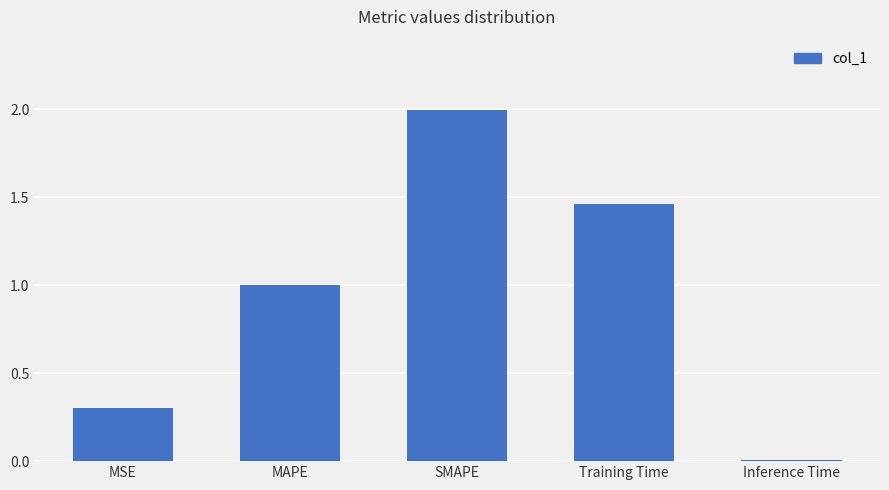

Where is the data nearest to the value 1?

MAPE